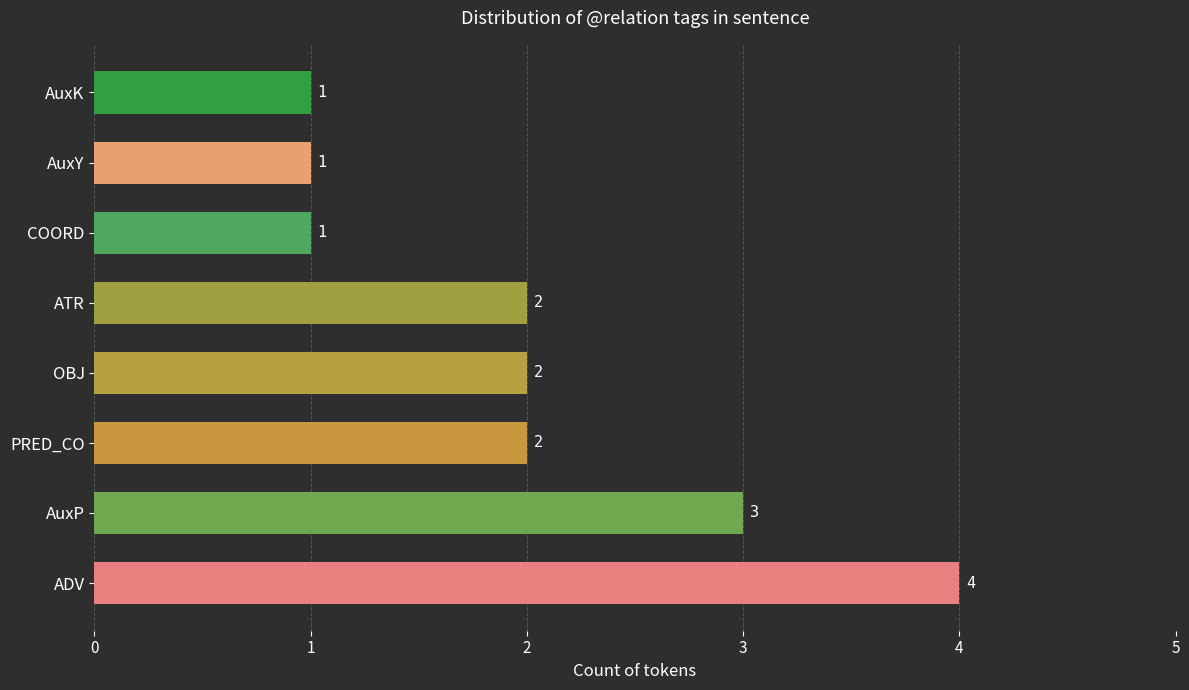

Count the values in the range 1 to 3.

7